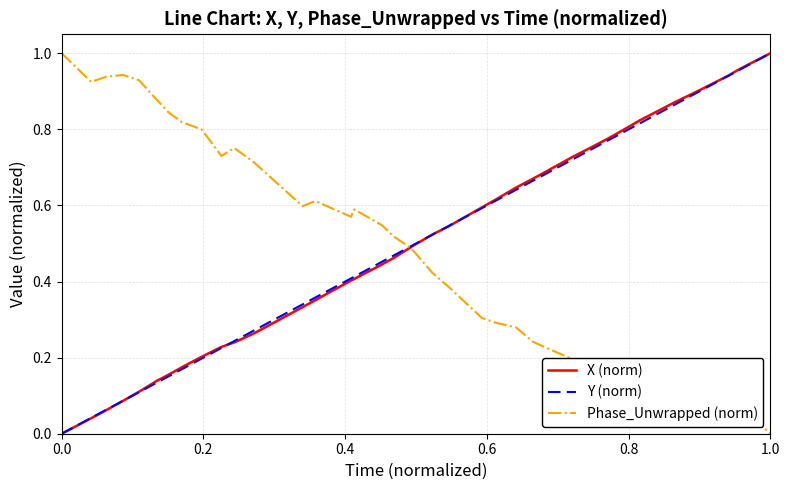

At how many categories does at least one series exceed 0?

40